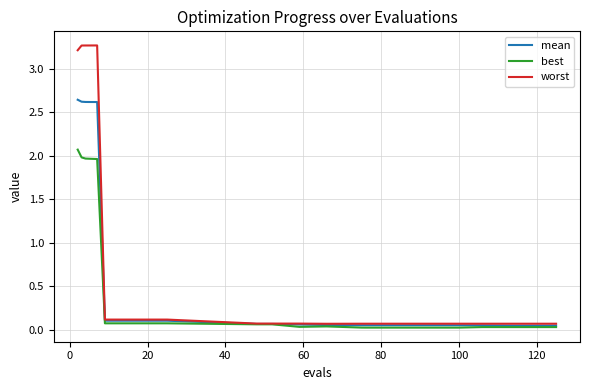

List the series in order of their peak value, highest first.

worst, mean, best